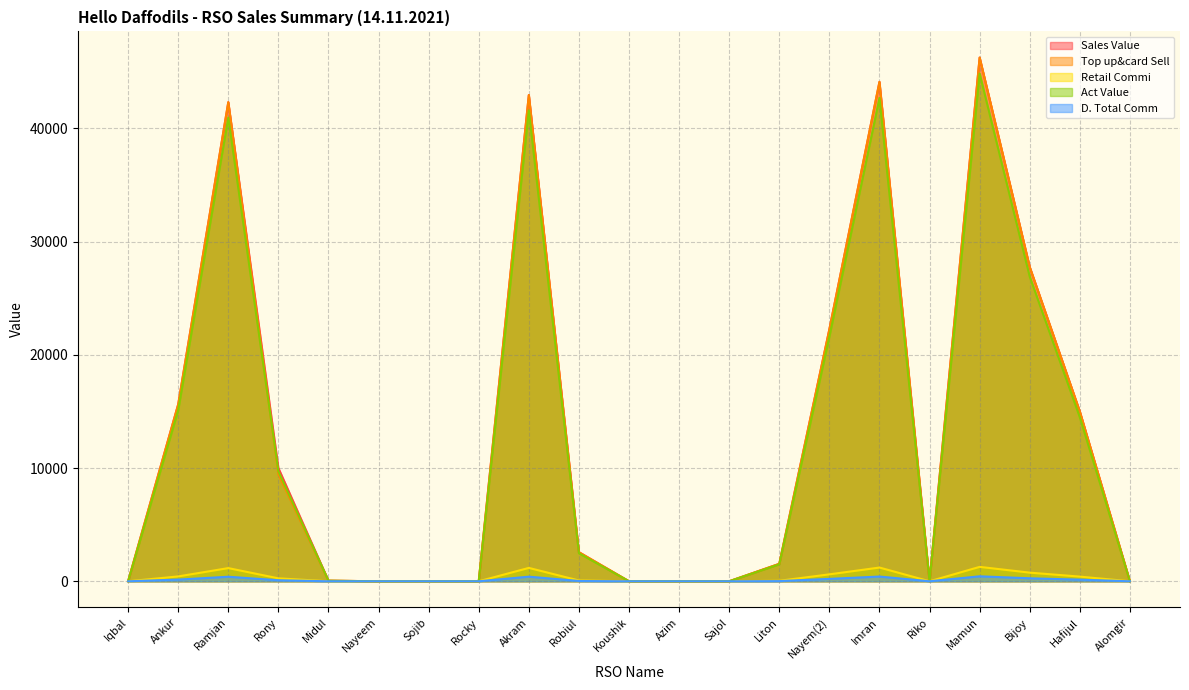

Which series changed the most between Ankur and Nayeem?

Sales Value